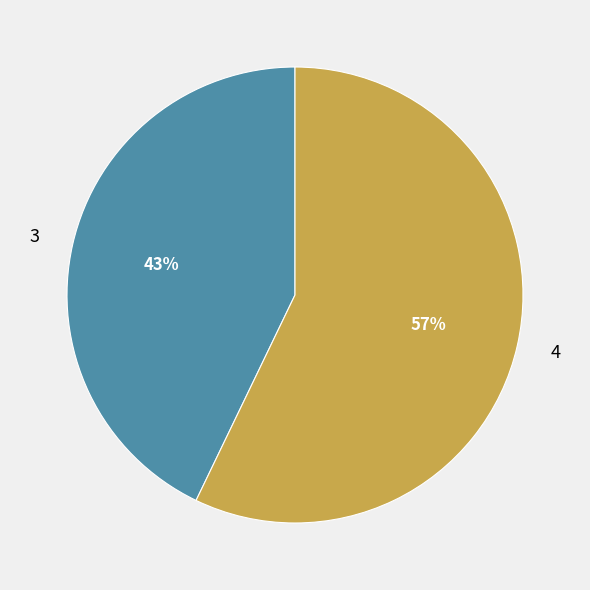

Rank the categories by value from highest to lowest.

4, 3